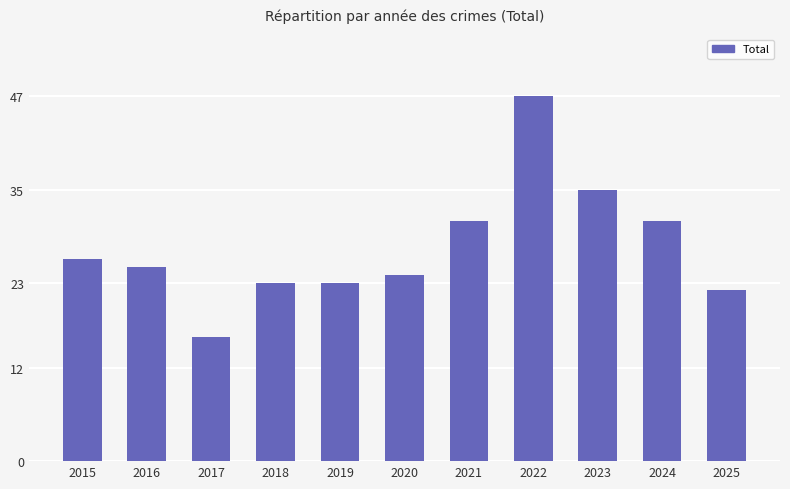

What value does the data have at 2019?

23